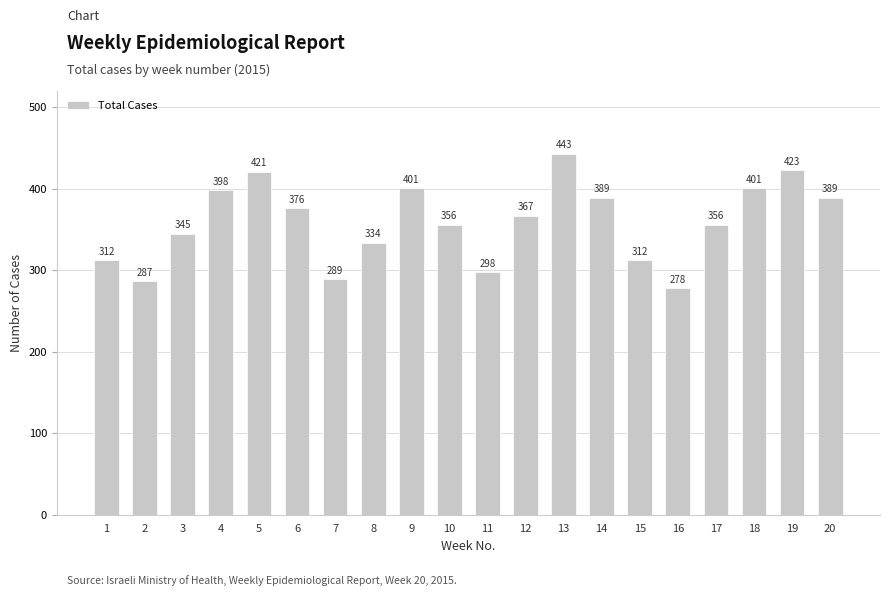

Approximately how many times larger is the value at 12 compared to 20?

0.9